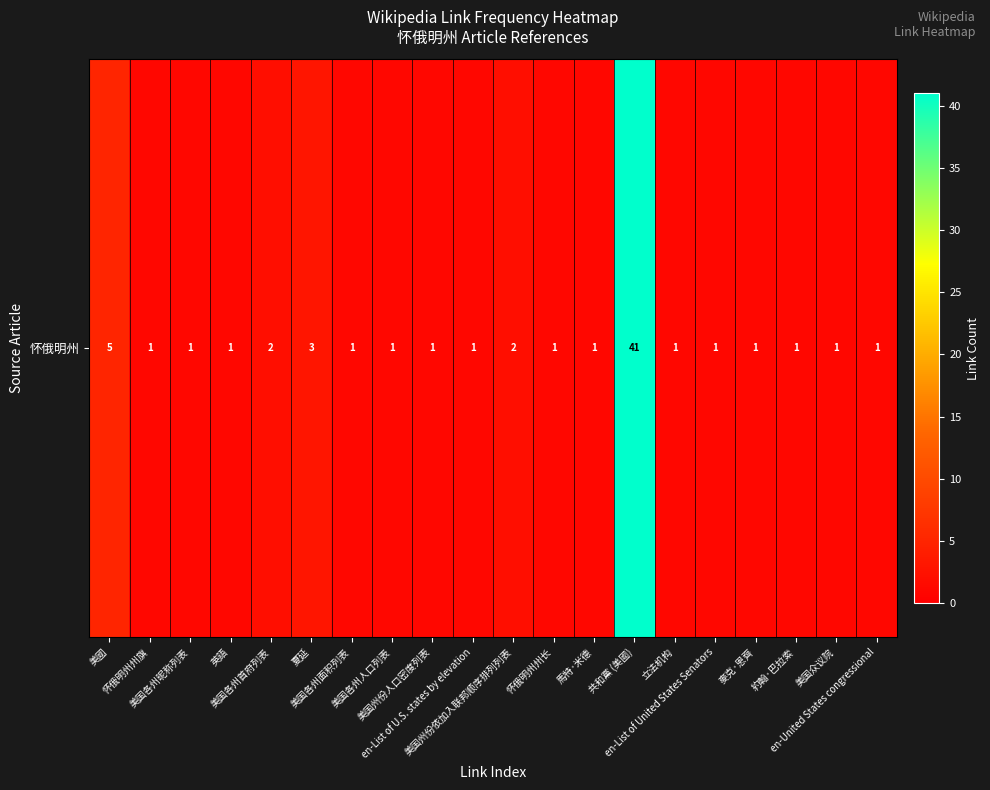

Reading right to left, transcribe all the data shown in this chart.

en-United States congressional=1	美国众议院=1	約翰·巴拉索=1	麥克·恩齊=1	en-List of United States Senators=1	立法机构=1	共和黨 (美國)=41	馬特·米德=1	怀俄明州州长=1	美国州份依加入联邦顺序排列列表=2	en-List of U.S. states by elevation=1	美国州份人口密度列表=1	美国各州人口列表=1	美国各州面积列表=1	夏延=3	美国各州首府列表=2	英語=1	美国各州昵称列表=1	怀俄明州州旗=1	美國=5